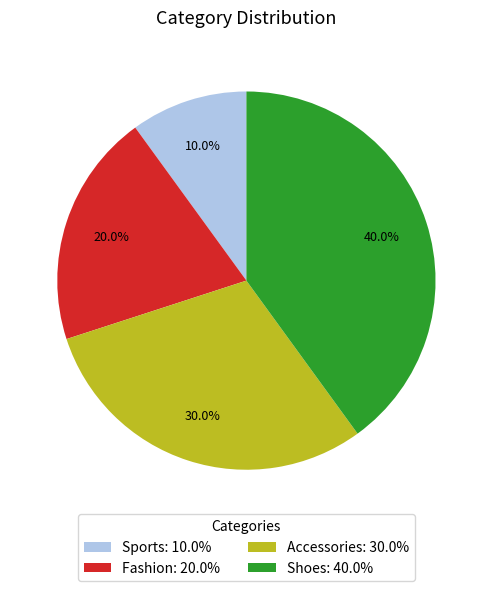

What is the largest slice in the pie chart?

Shoes